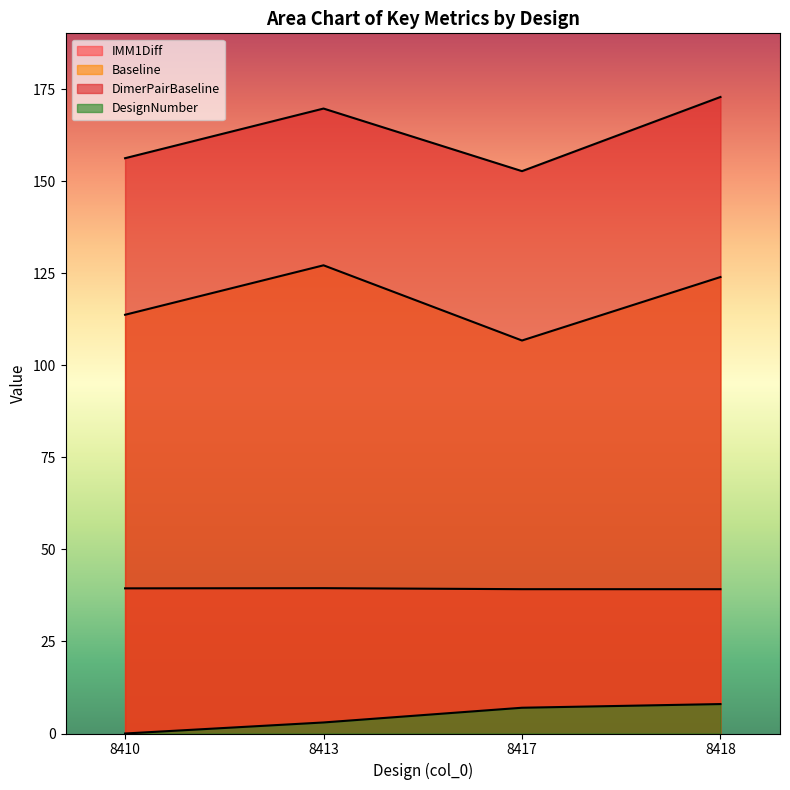

What is the maximum value for IMM1Diff?

39.5